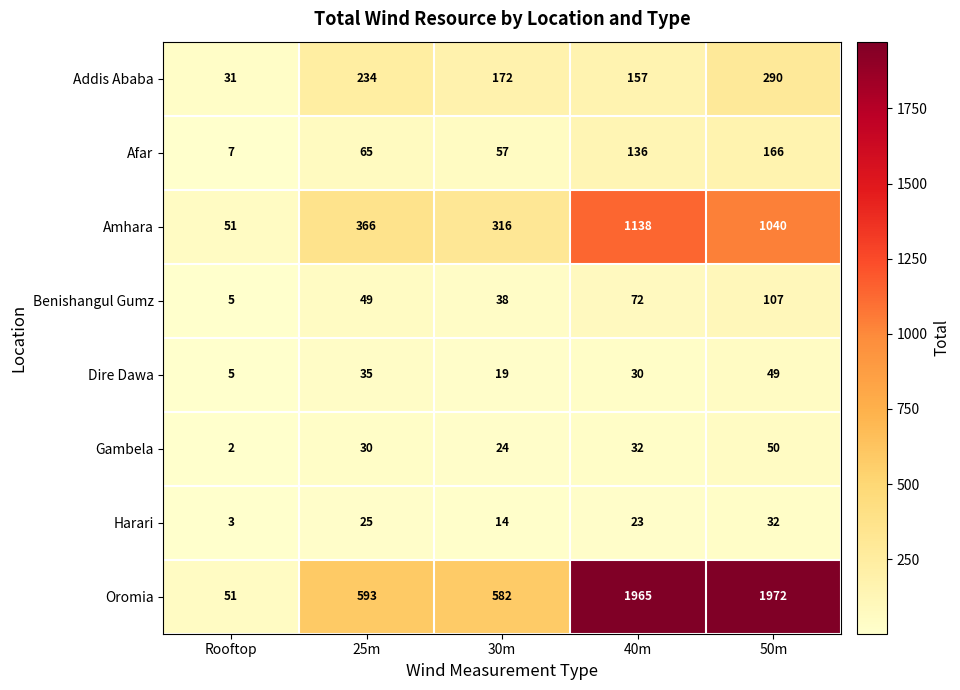

Where is Benishangul Gumz nearest to the value 56?

25m